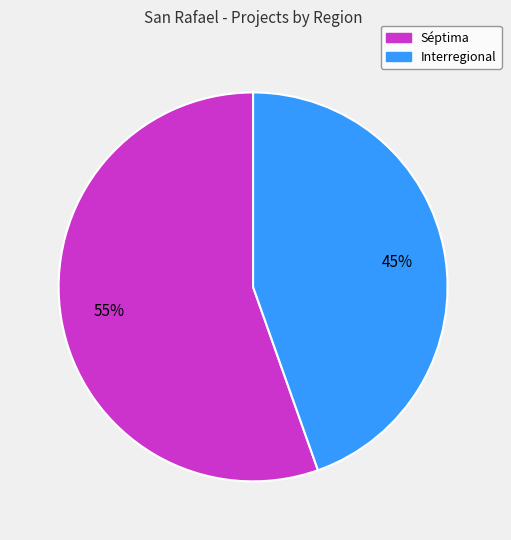

Which category has the smallest portion of the pie?

Interregional